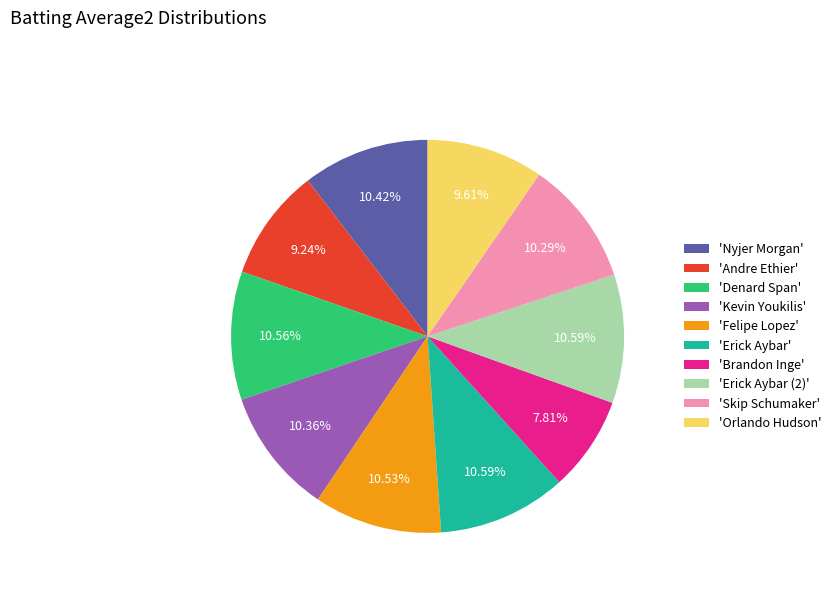

How many segments does this pie chart have?

10